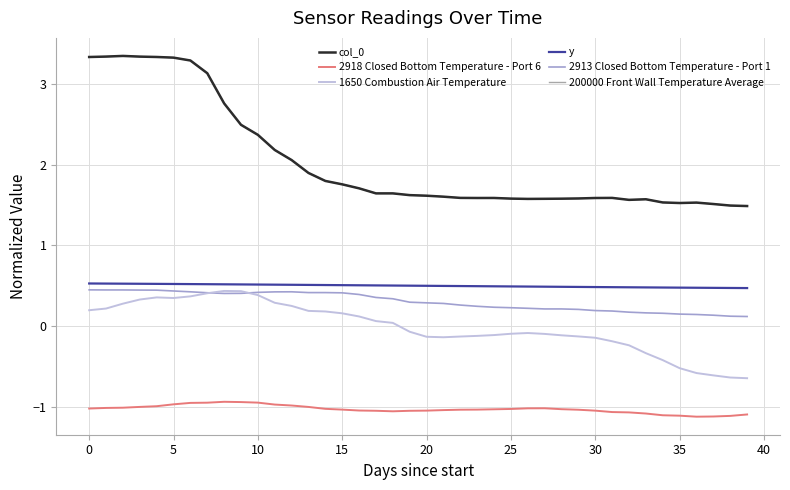

Is this an area chart (filled region under the line)?

No